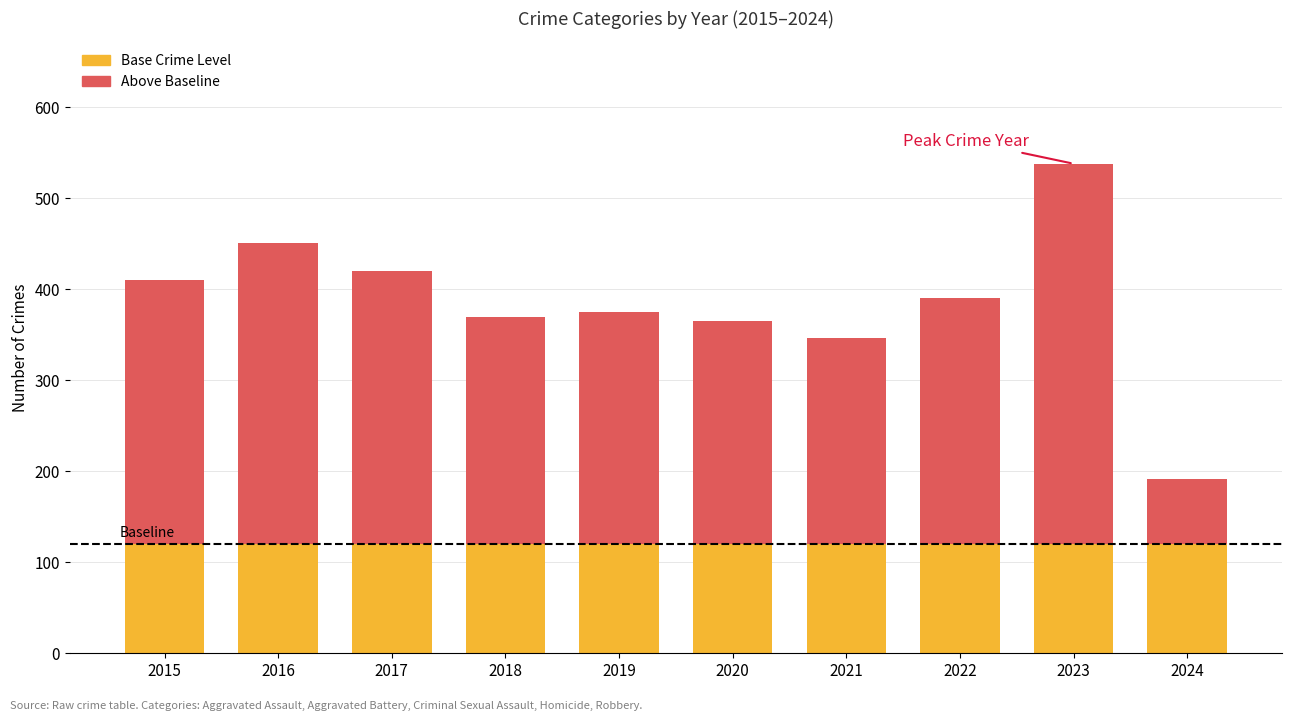

What is the total value across all series at 2015?

410